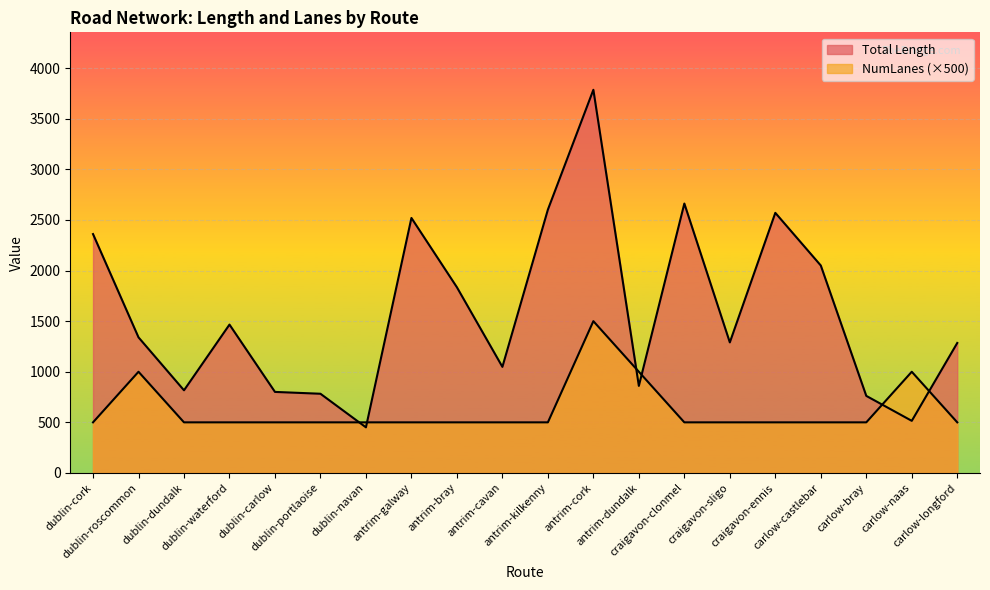

What are all the series names shown in the legend?

Total Length, NumLanes